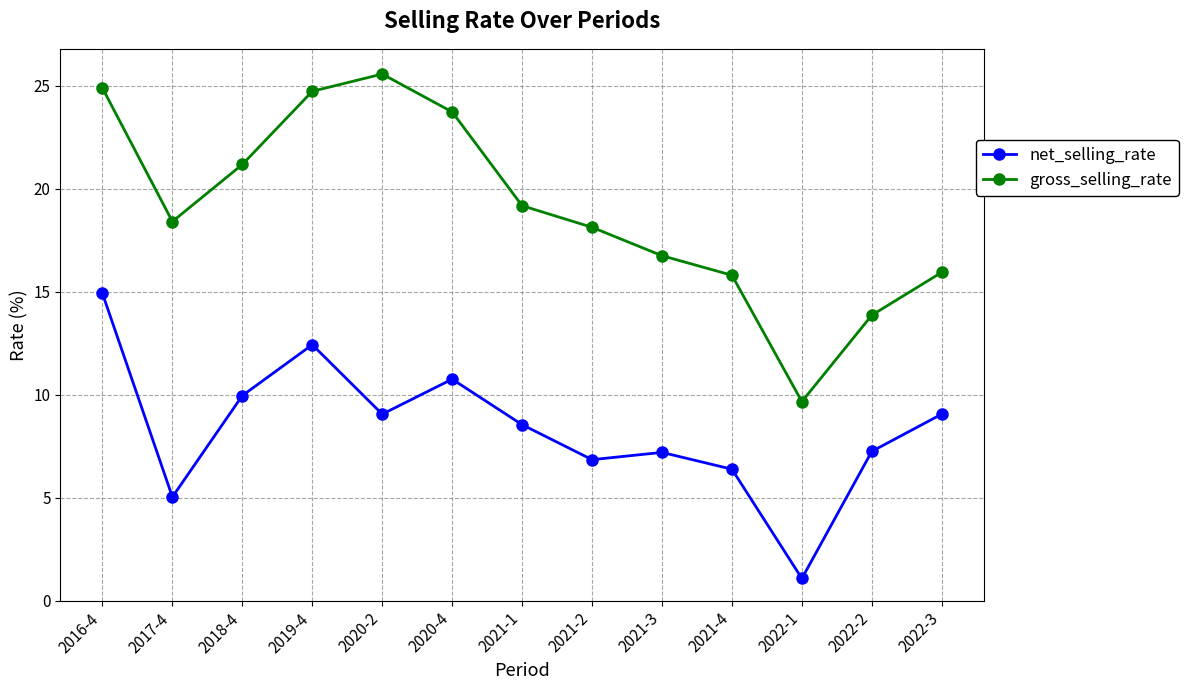

What is the spread (max minus min) of values at 2022-2?

6.6